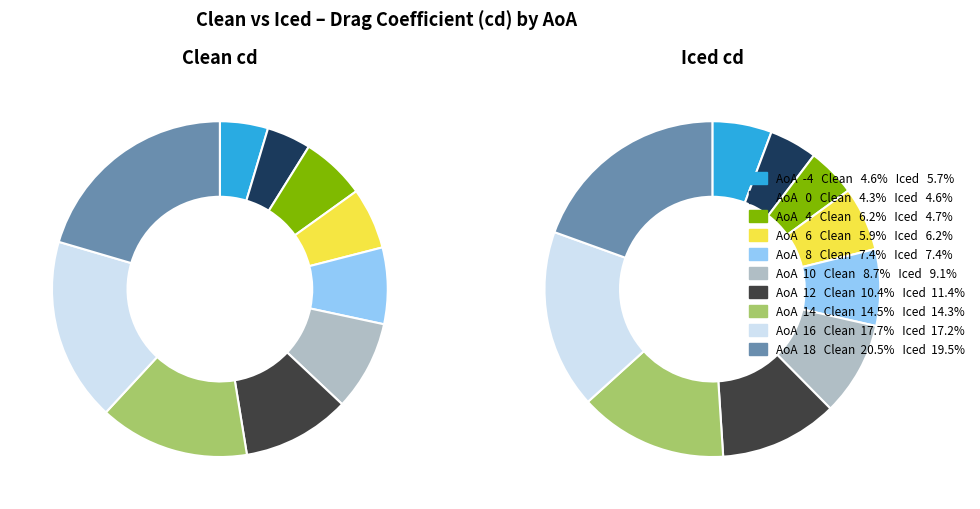

To the nearest percent, what is the difference between the largest and smallest slice percentages?

15%